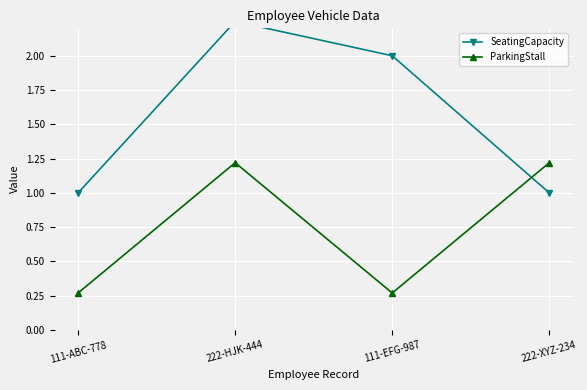

Between 111-ABC-778 and 222-XYZ-234, which series saw the biggest shift?

ParkingStall